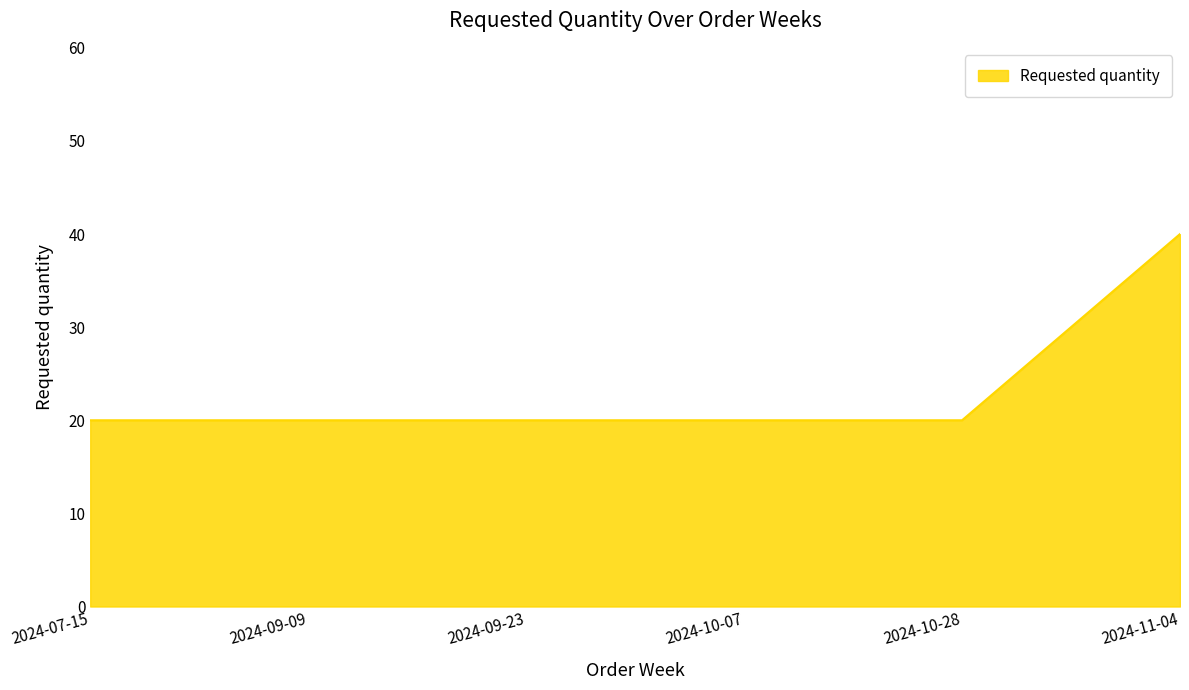

True or false: the data shows 27 at 2024-09-23.

False